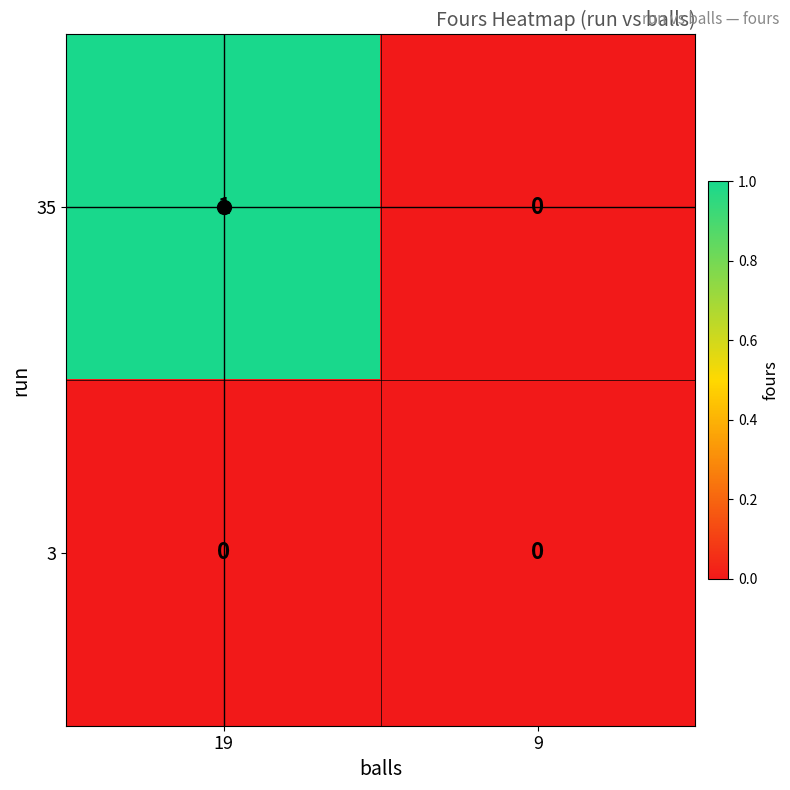

Between 19 and 9, which series saw the biggest shift?

35